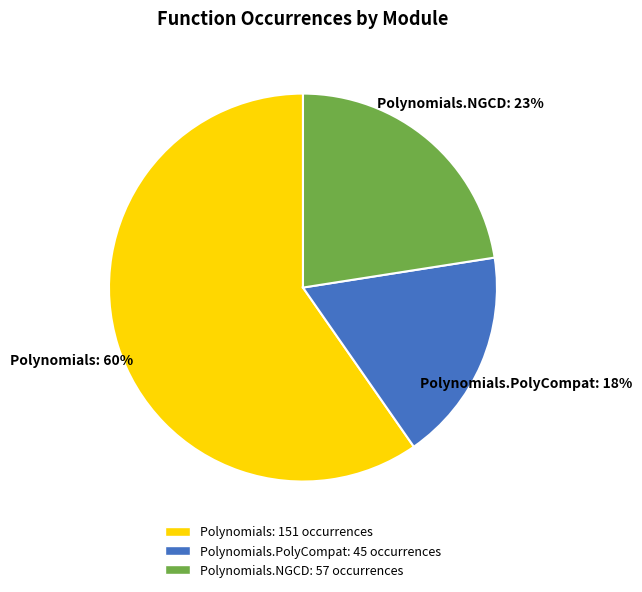

To the nearest percent, what is the average slice percentage?

33%